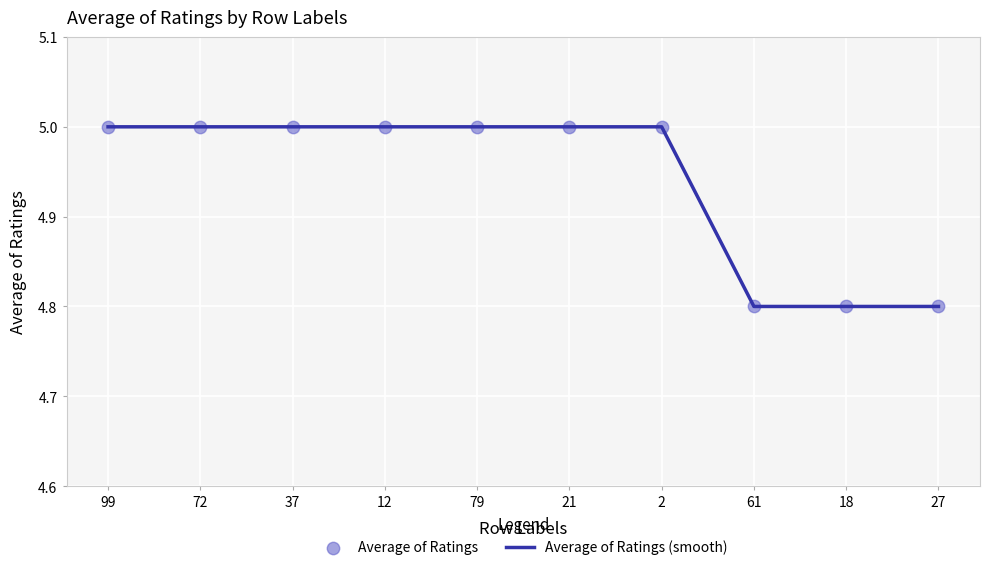

Approximately how many times larger is the value at 72 compared to 21?

1.0